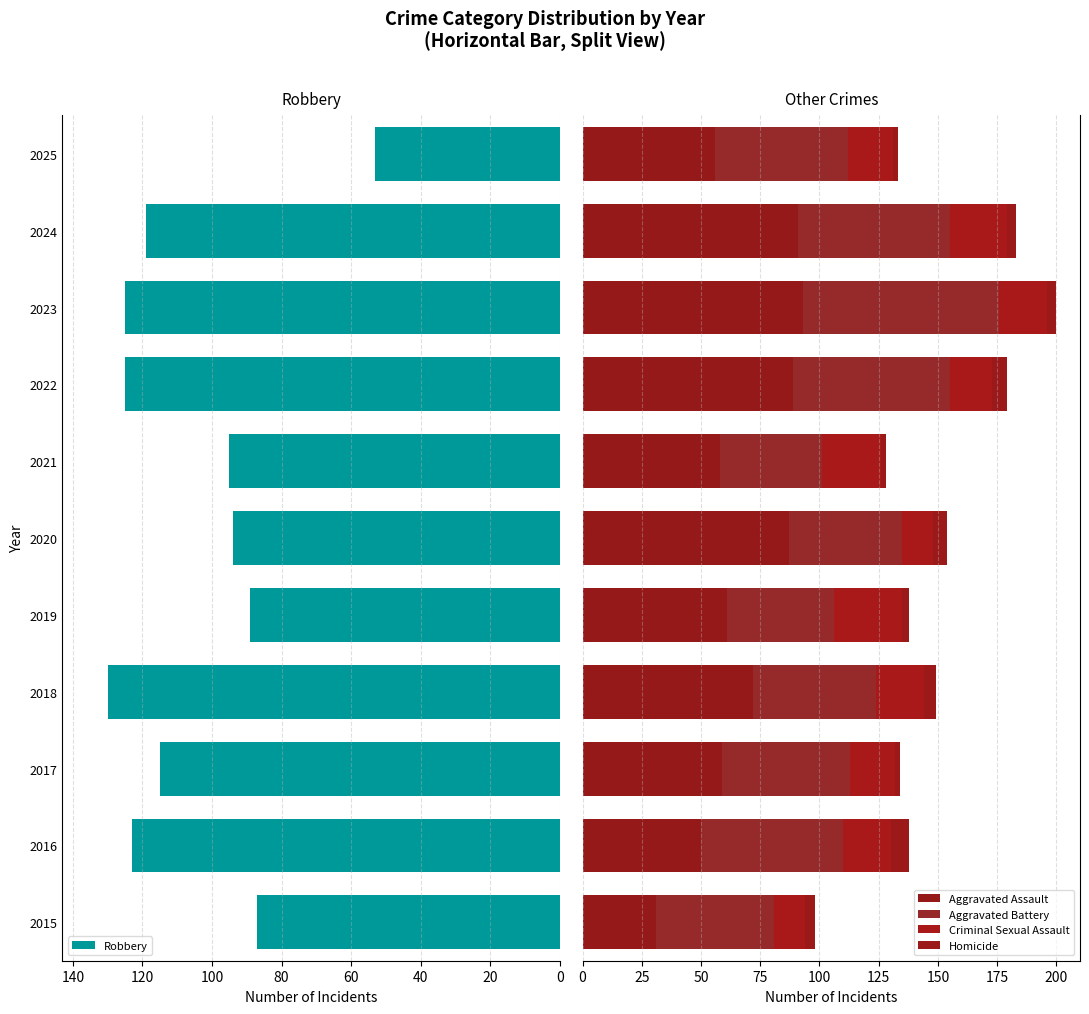

The value of Robbery at 2020 is 94. True or false?

True